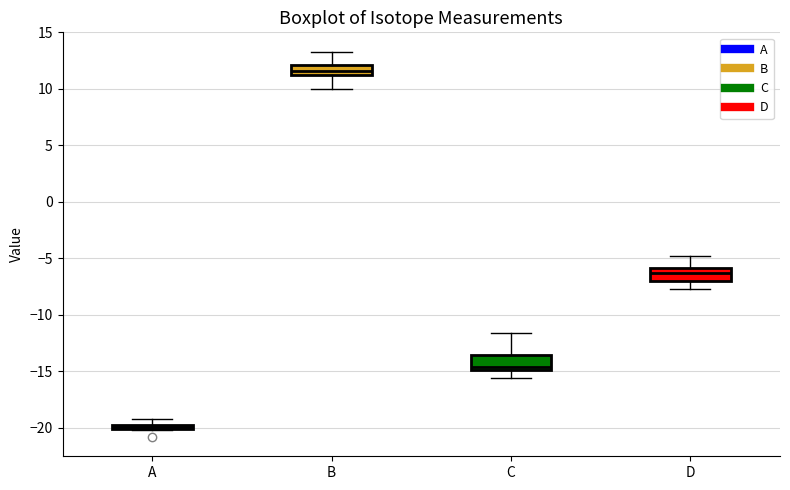

Where is the lower edge of the box for D on the y-axis? The values are not printed on the chart, so give them approximately, as read against the axis.

-7.0